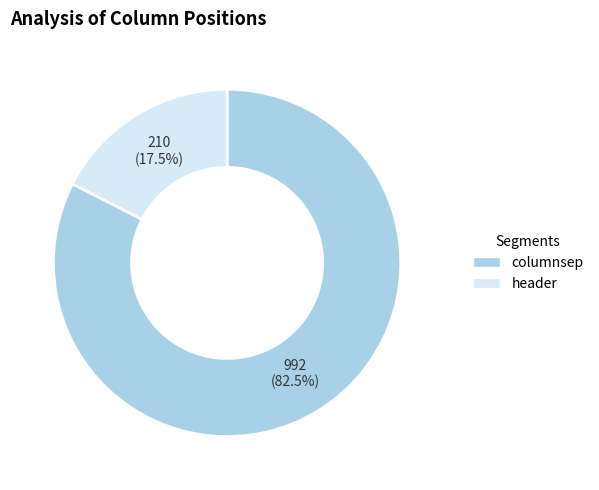

What is the ratio of the value at columnsep to the value at header?

4.7